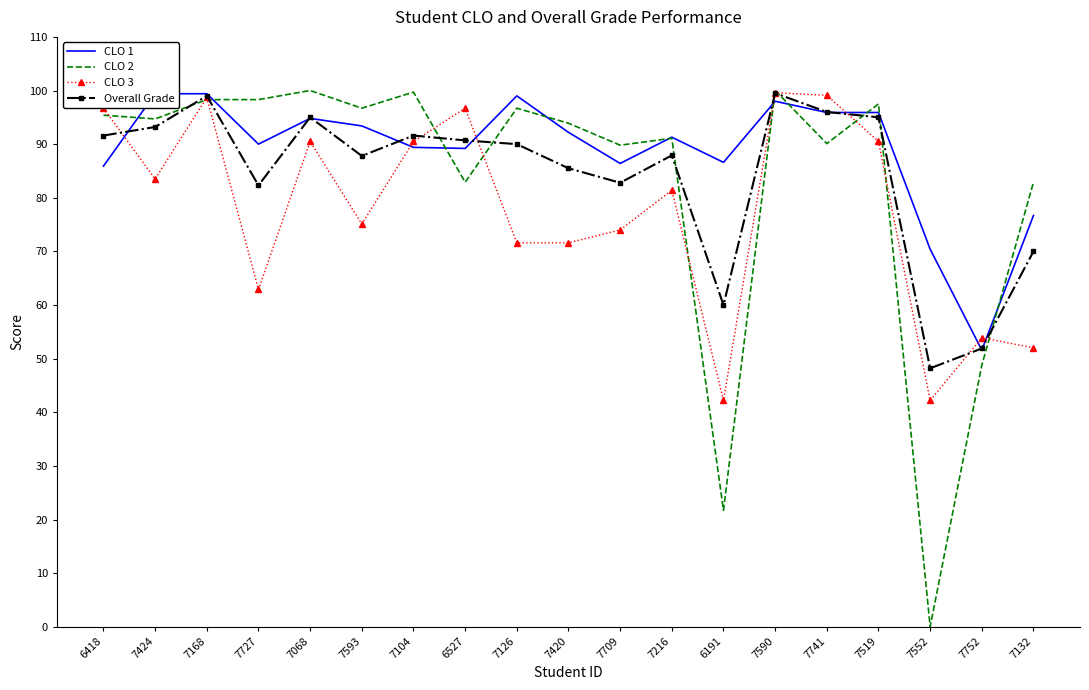

How many interior local peaks does the Overall Grade series have?

5